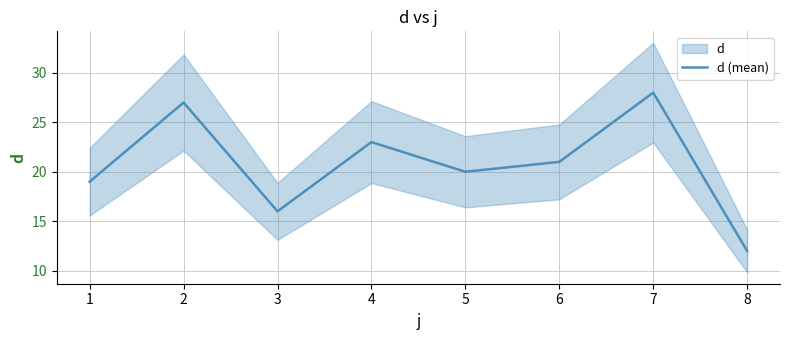

List the labels in order of d (mean) value, largest first.

7, 2, 4, 6, 5, 1, 3, 8